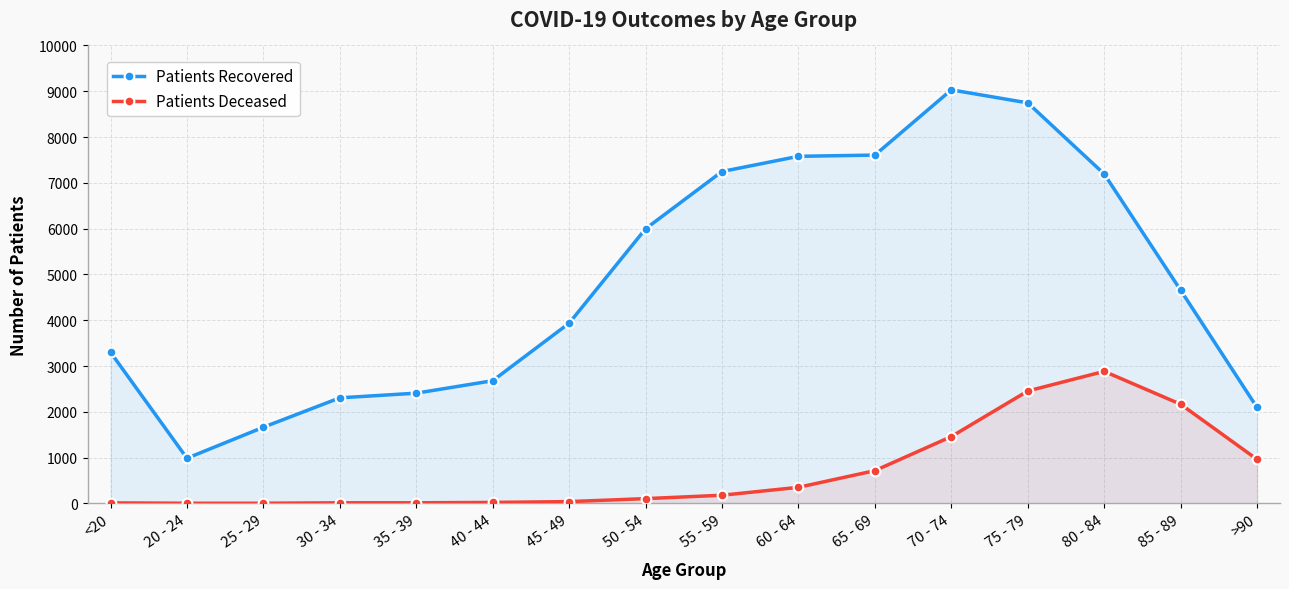

What is the total value across all series at 55 - 59?

7425